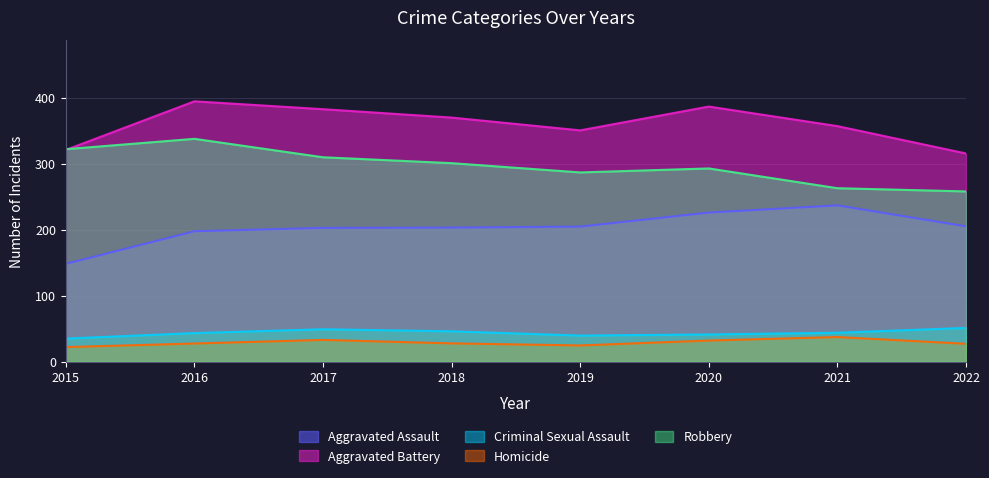

How many values in the Robbery series exceed 307?

2